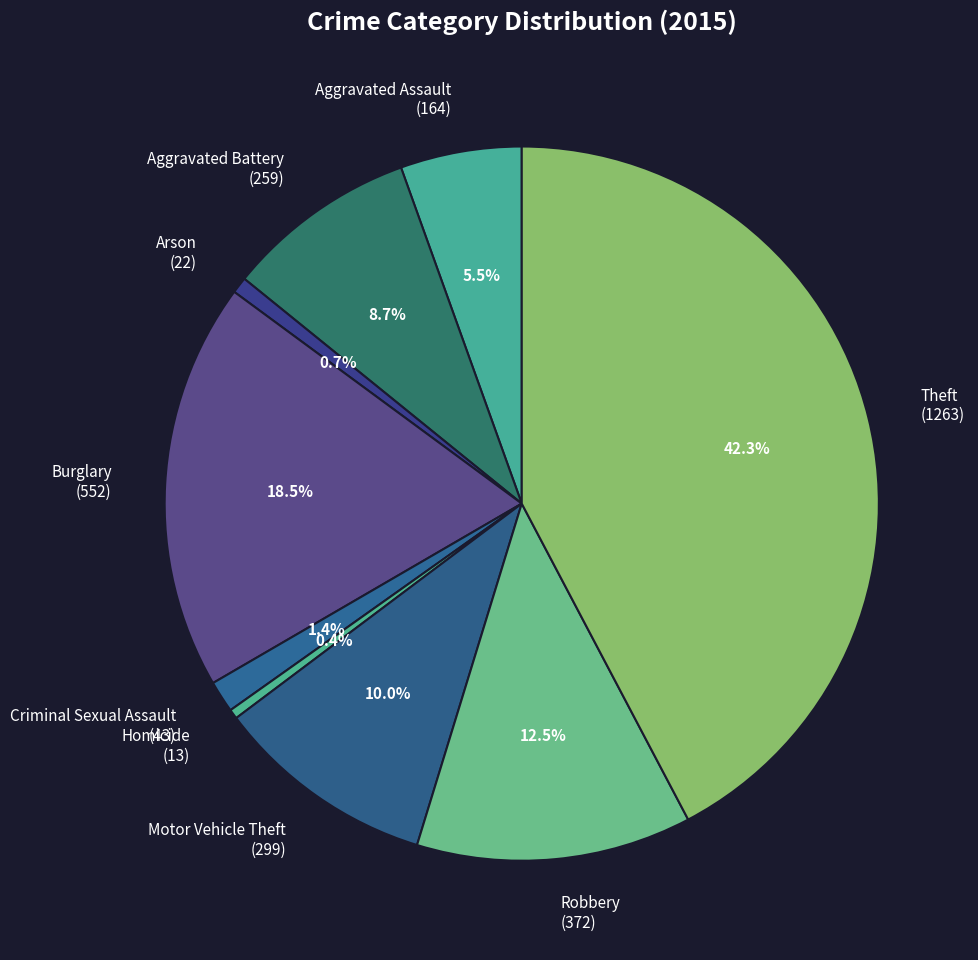

Which slice is the largest?

Theft